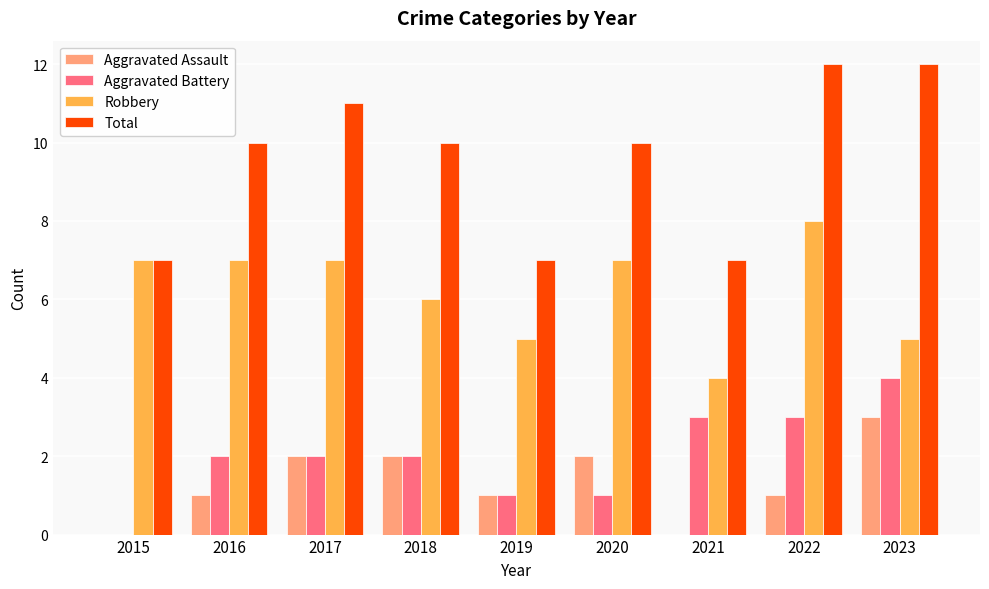

Which series has the largest range (max minus min)?

Total